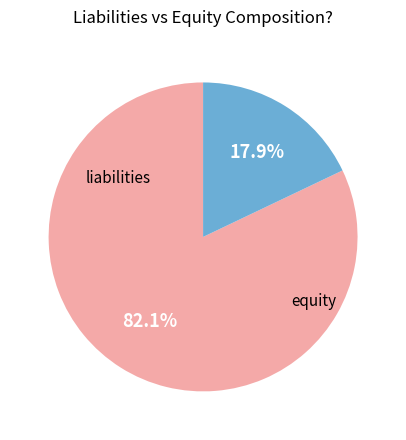

To the nearest percent, what is the average slice percentage?

50%